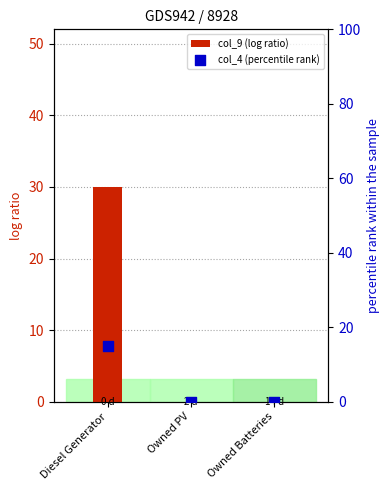

Which series contains the highest Y value?

col_9 (log ratio)